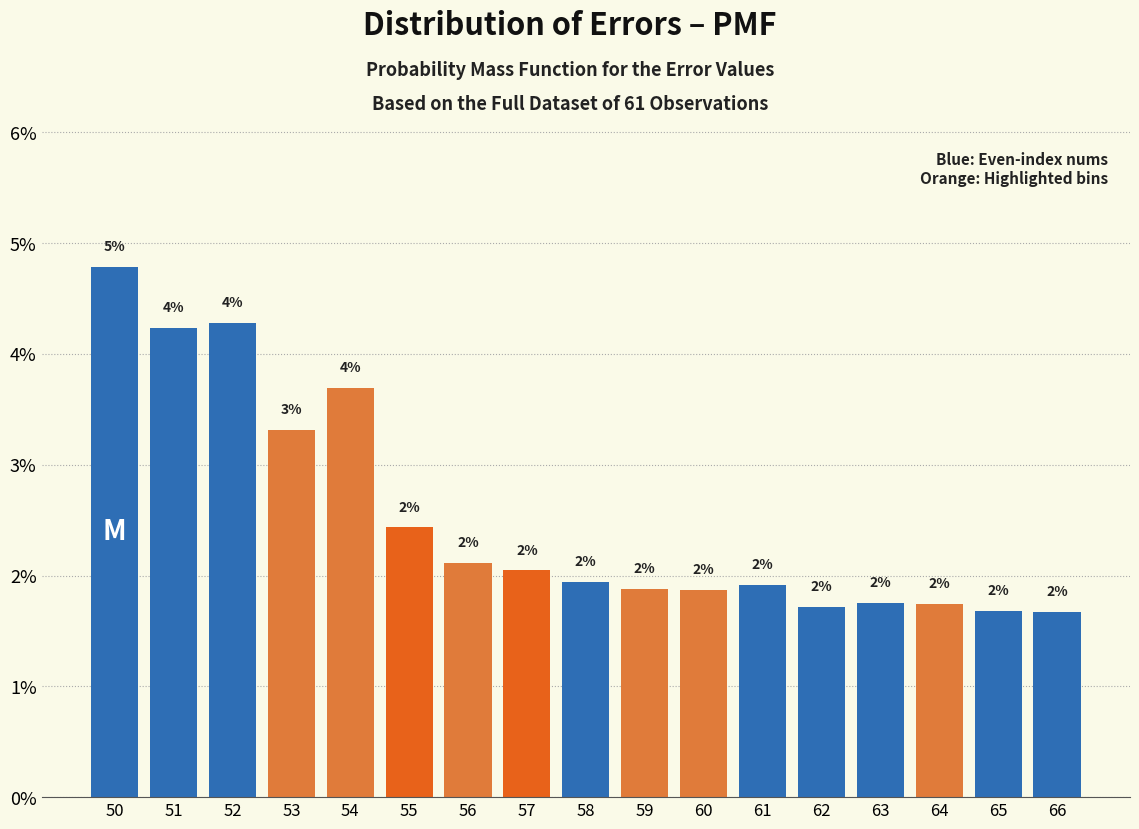

What value does the data have at 54?

3.7